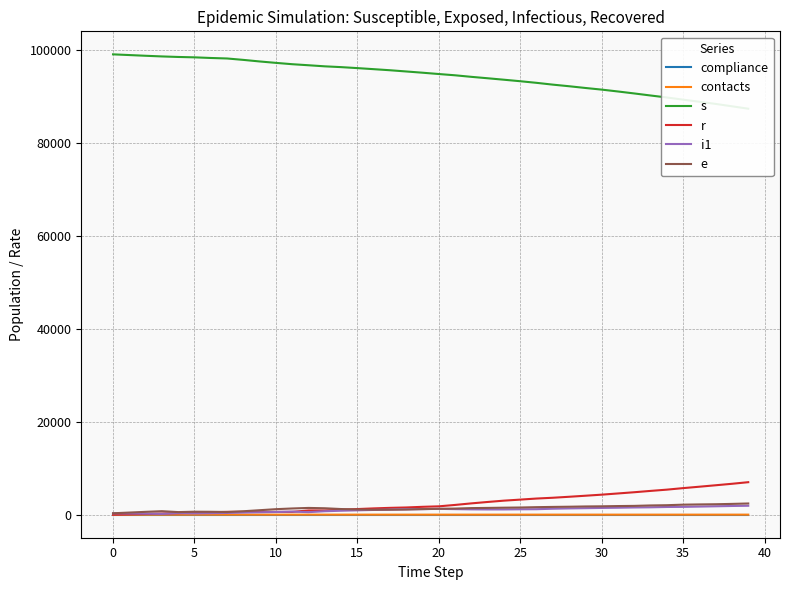

True or false: compliance has a value of 0.9 at 30.

True